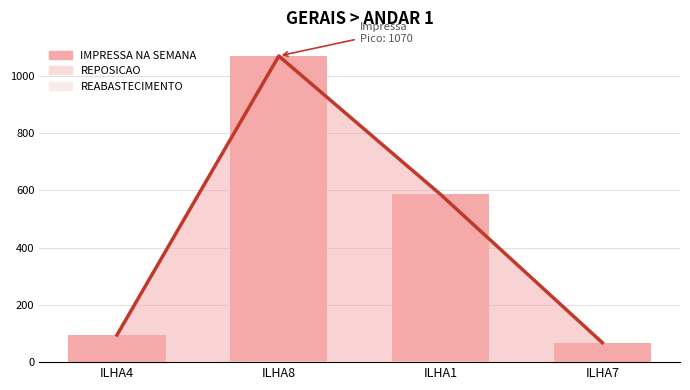

Which category has the highest value across all series?

ILHA8